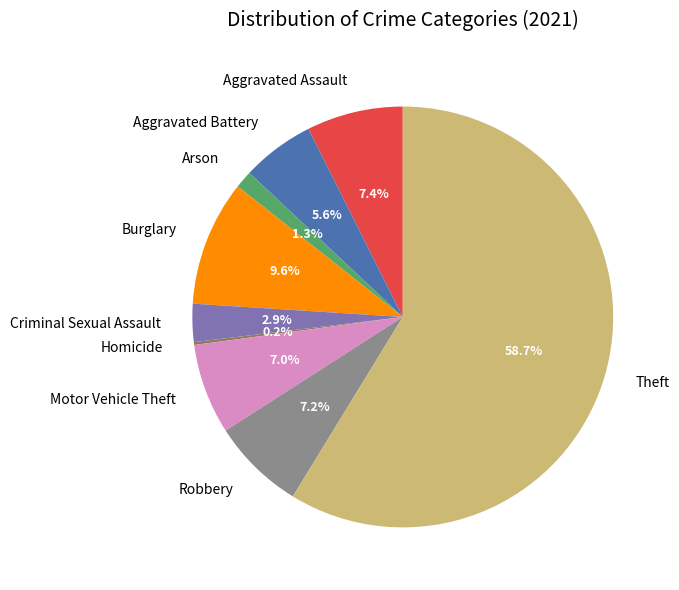

What percentage is NOT represented by Burglary?

90.4%